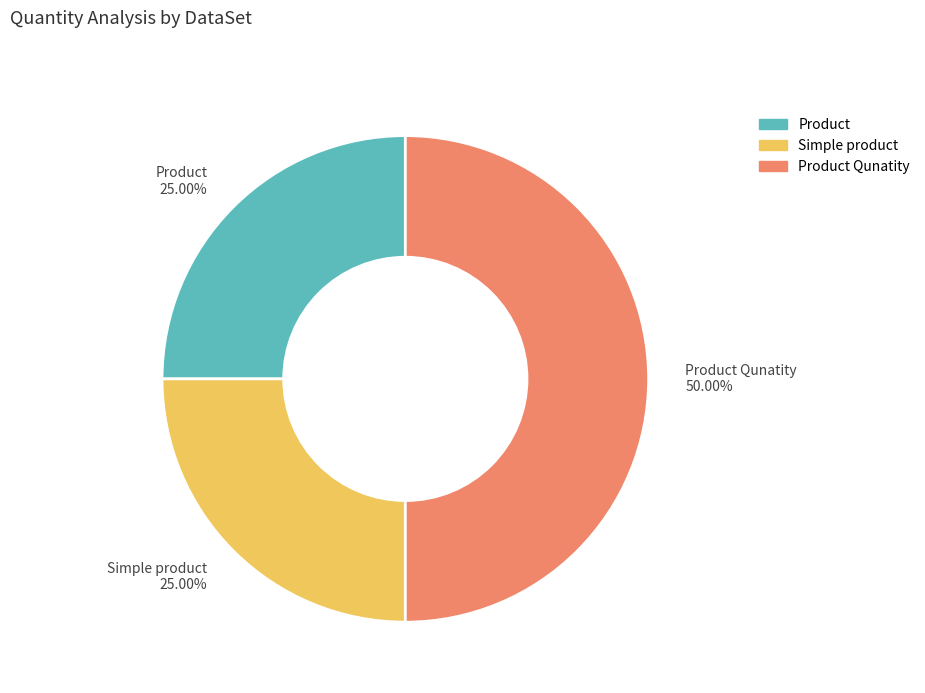

What is the ratio of the value at Product to the value at Simple product?

1.0